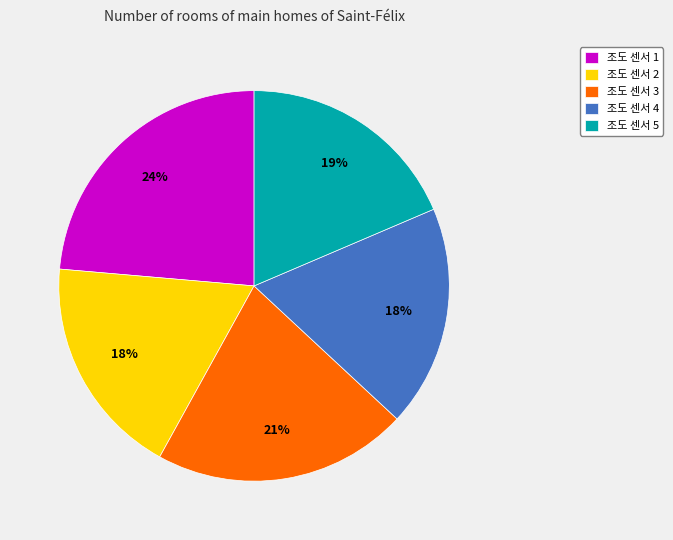

Which has a higher value, 조도 센서 5 or 조도 센서 3?

조도 센서 3